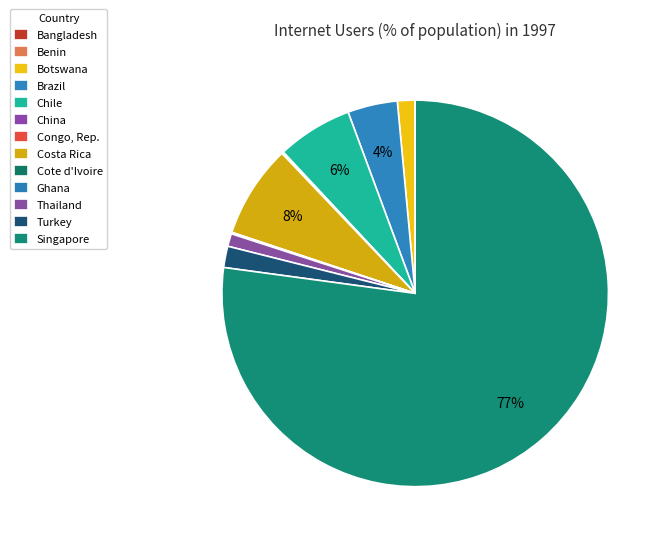

Is it true that Congo, Rep. is 11% of the pie?

False